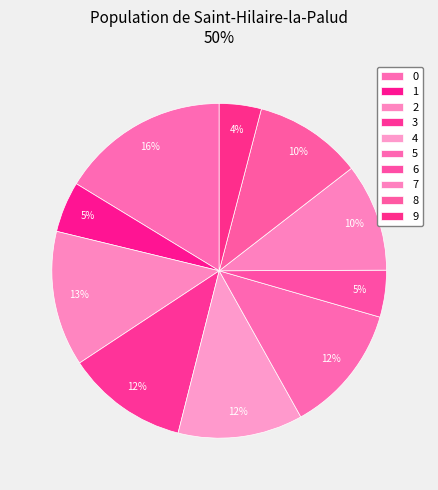

To the nearest percent, what is the difference between the largest and smallest slice percentages?

12%